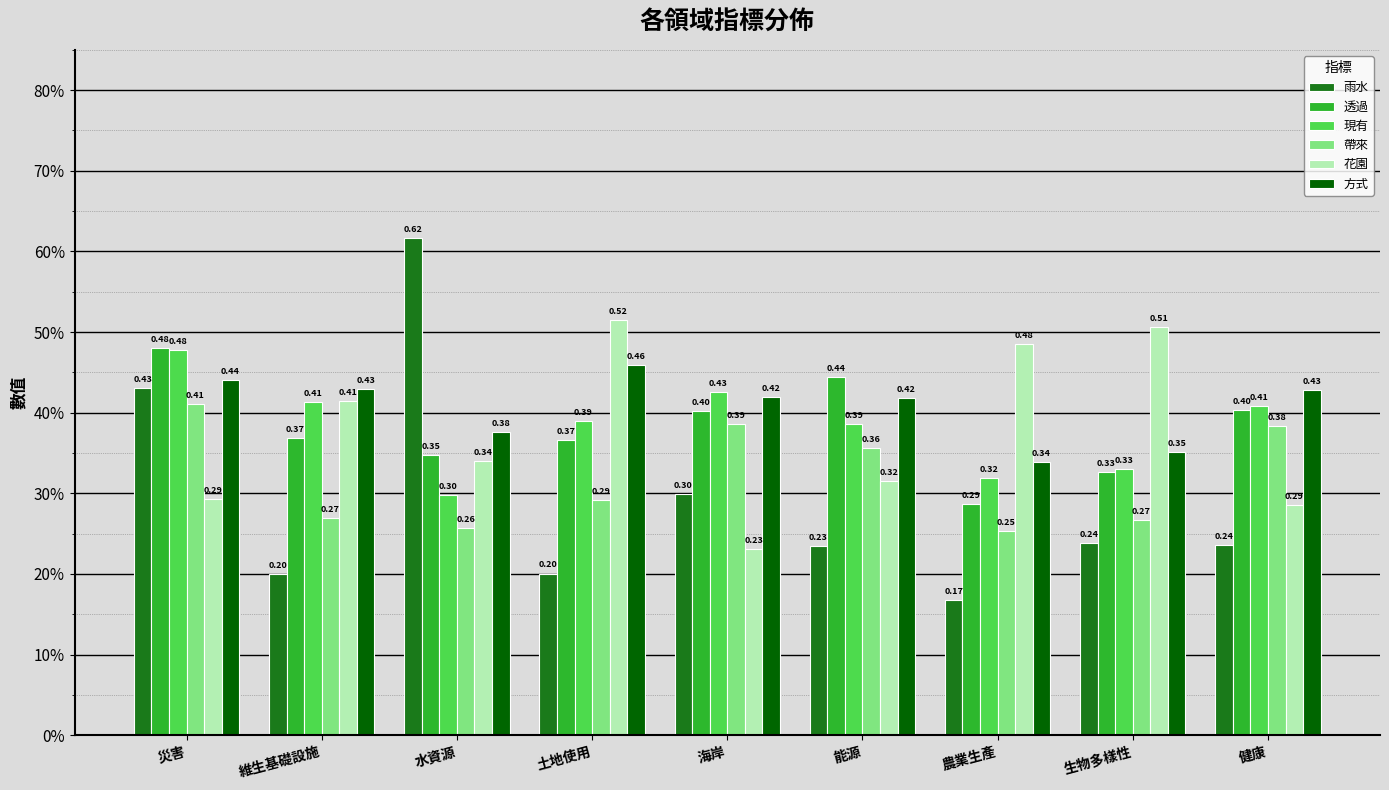

Does the chart contain stacked bars?

No